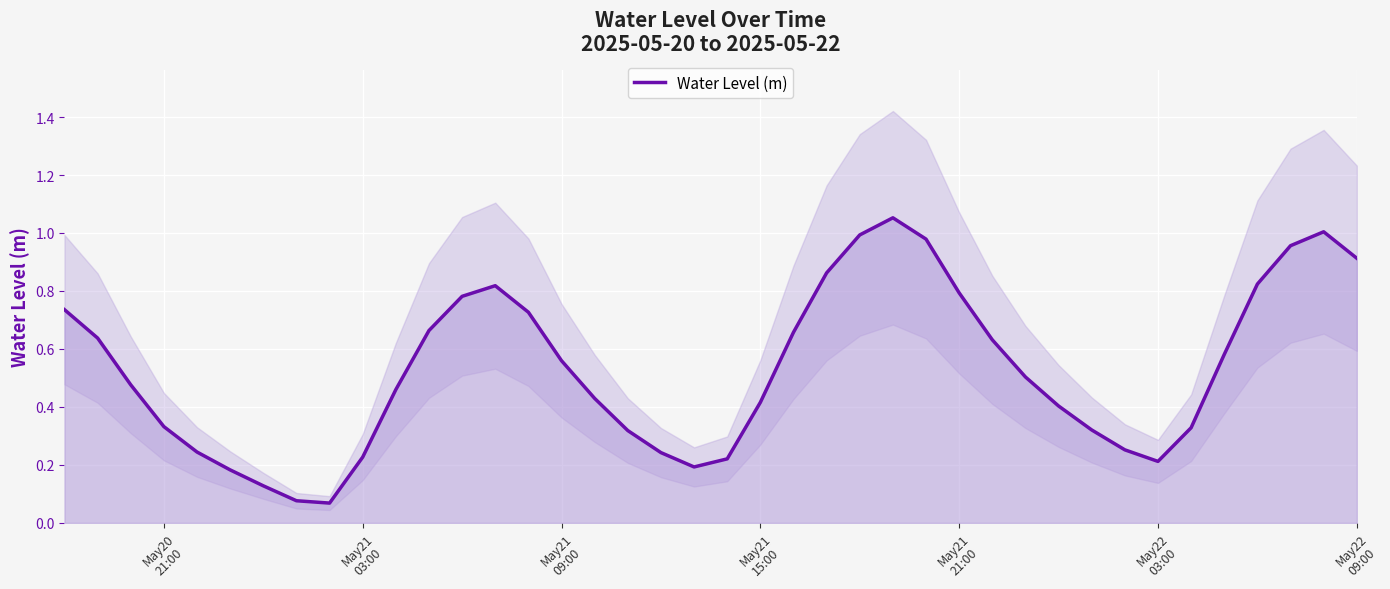

Does the chart display data point markers on the line(s)?

No